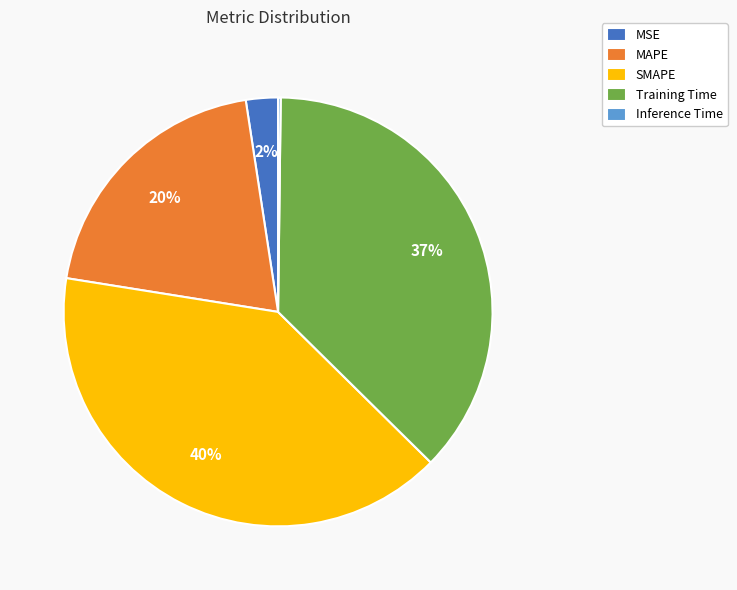

The Training Time slice represents 37% of the pie. True or false?

True